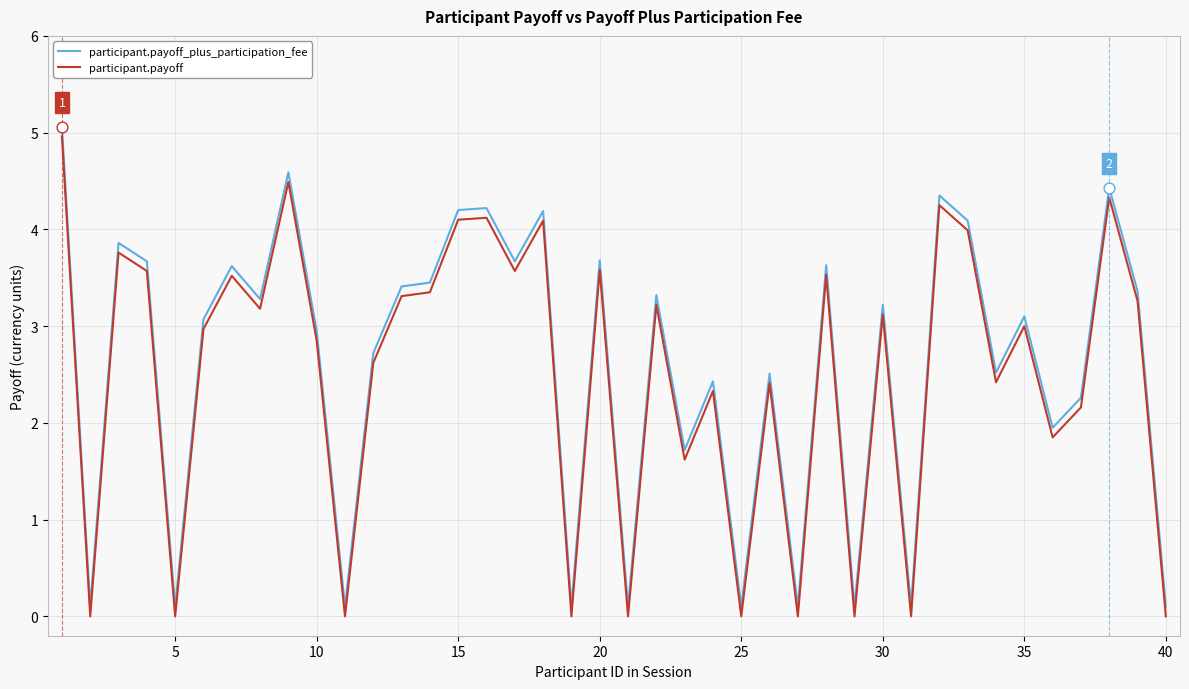

What is the greatest value displayed?

5.1